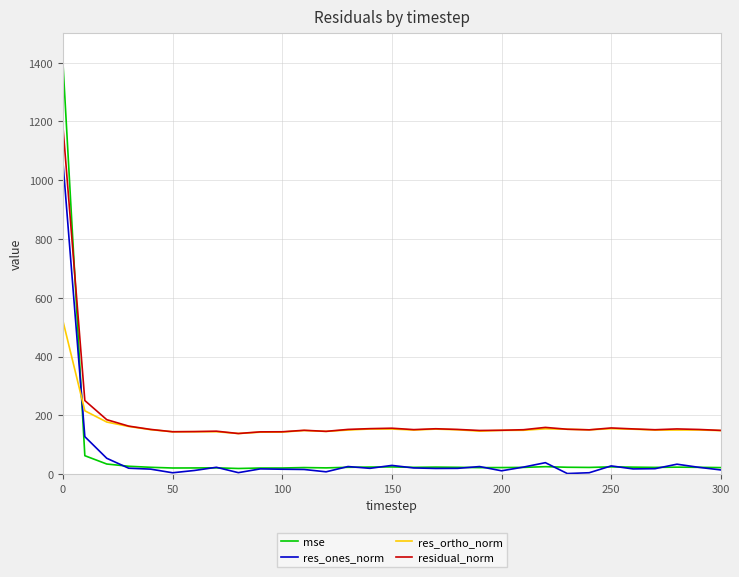

True or false: res_ones_norm and residual_norm cross at least once.

False